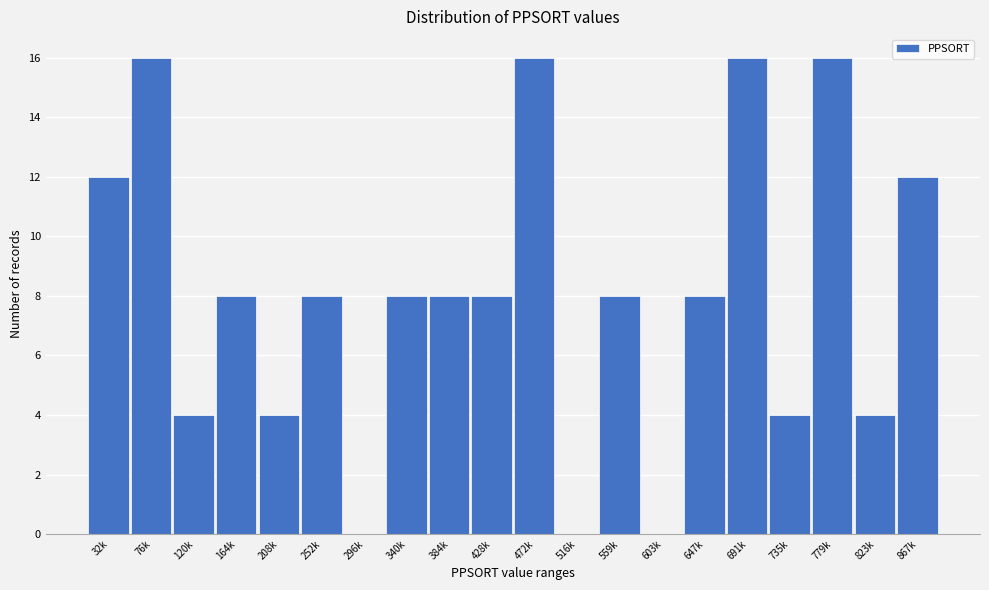

Reading left to right, extract all data points from this chart.

32k=12	76k=16	120k=4	164k=8	208k=4	252k=8	296k=0	340k=8	384k=8	428k=8	472k=16	516k=0	559k=8	603k=0	647k=8	691k=16	735k=4	779k=16	823k=4	867k=12